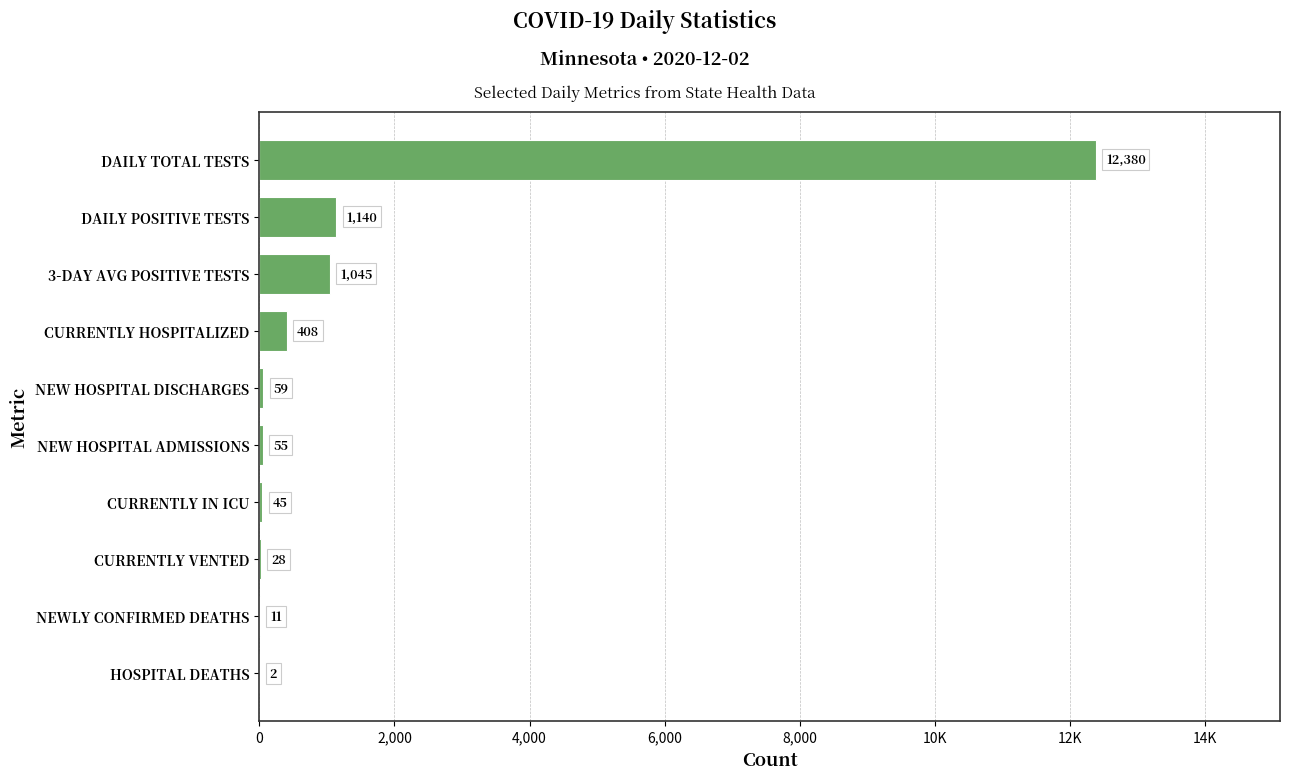

Are the bars horizontal?

Yes